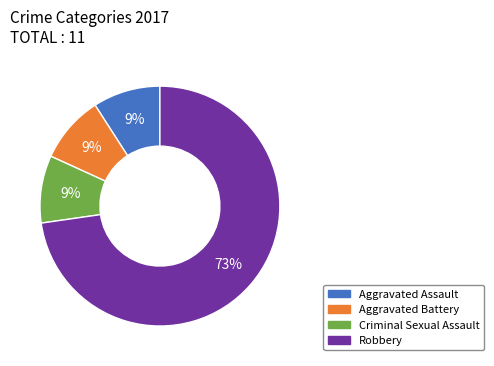

Does any single category account for the majority?

Yes